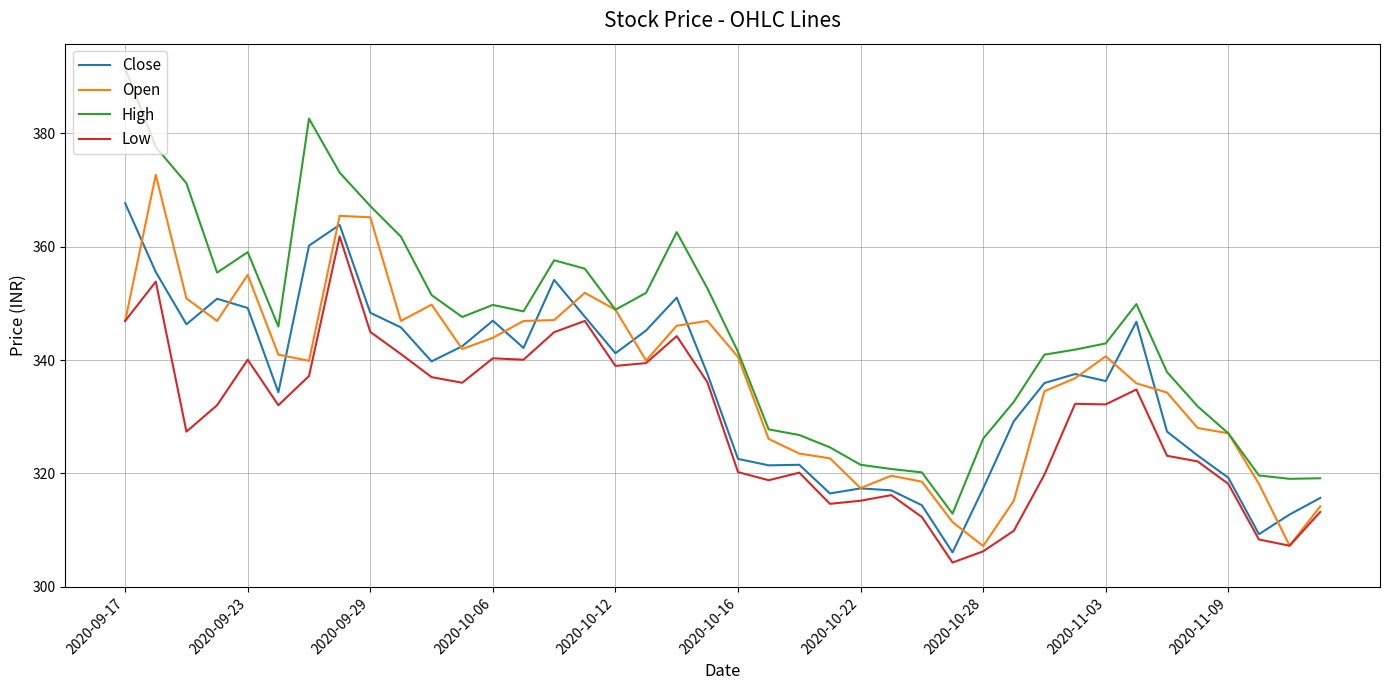

True or false: High and Close intersect in this chart.

False